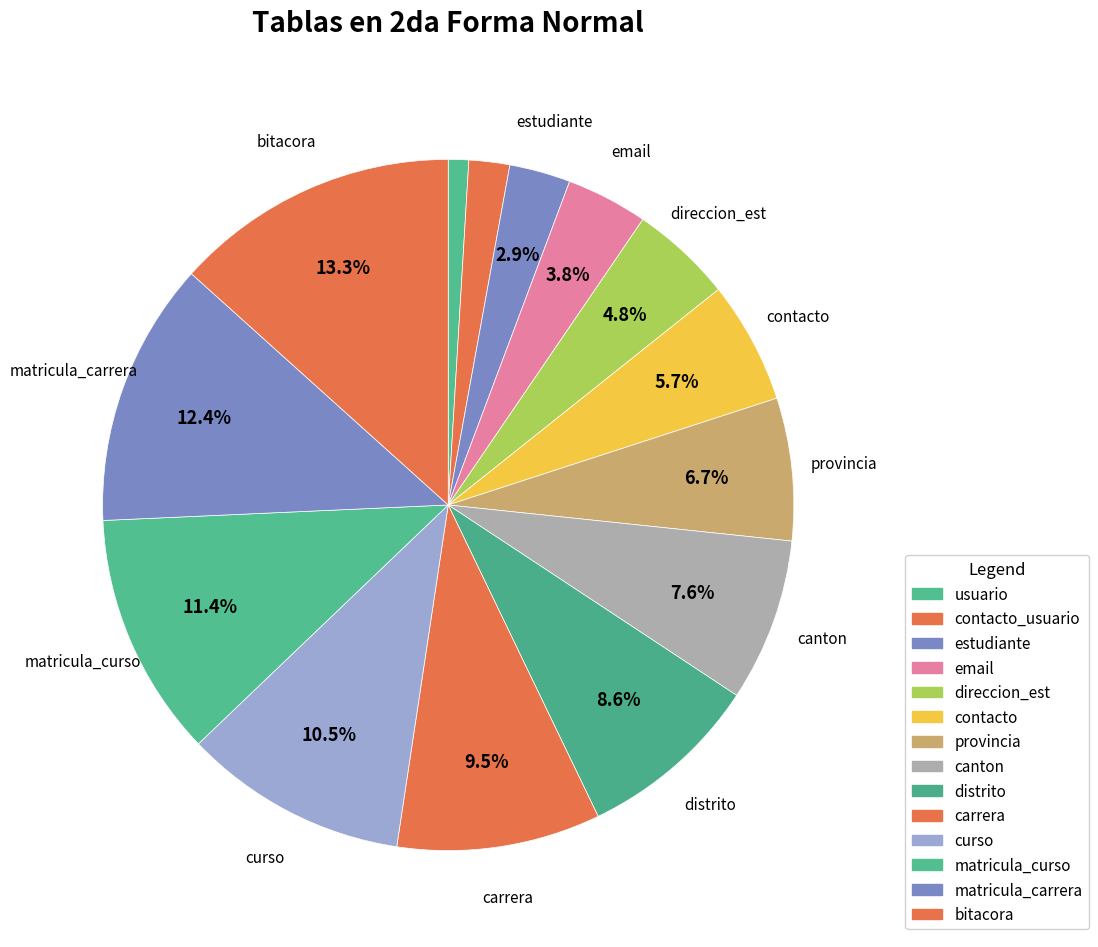

Rank the categories by value from highest to lowest.

bitacora, matricula_carrera, matricula_curso, curso, carrera, distrito, canton, provincia, contacto, direccion_est, email, estudiante, contacto_usuario, usuario